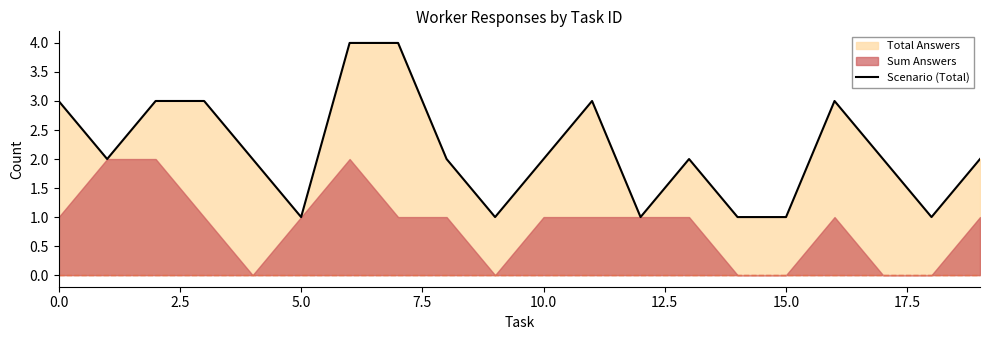

What is the highest value of the Scenario (Total) series?

4